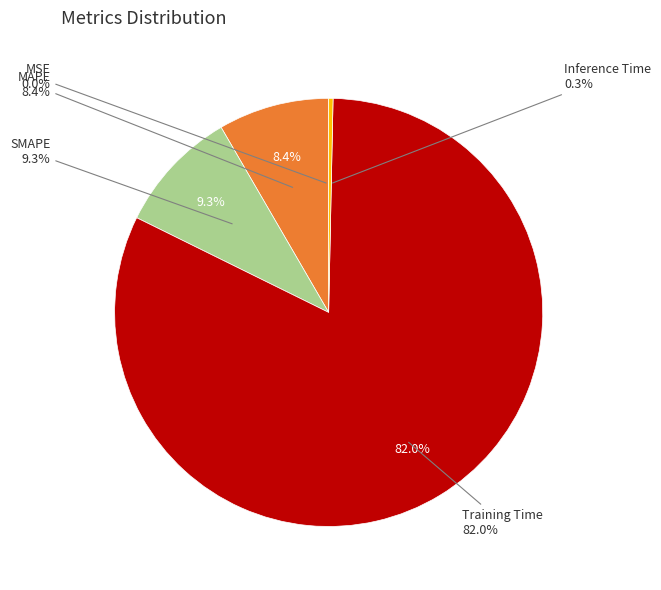

Do SMAPE and MAPE together represent more than half of the pie?

No